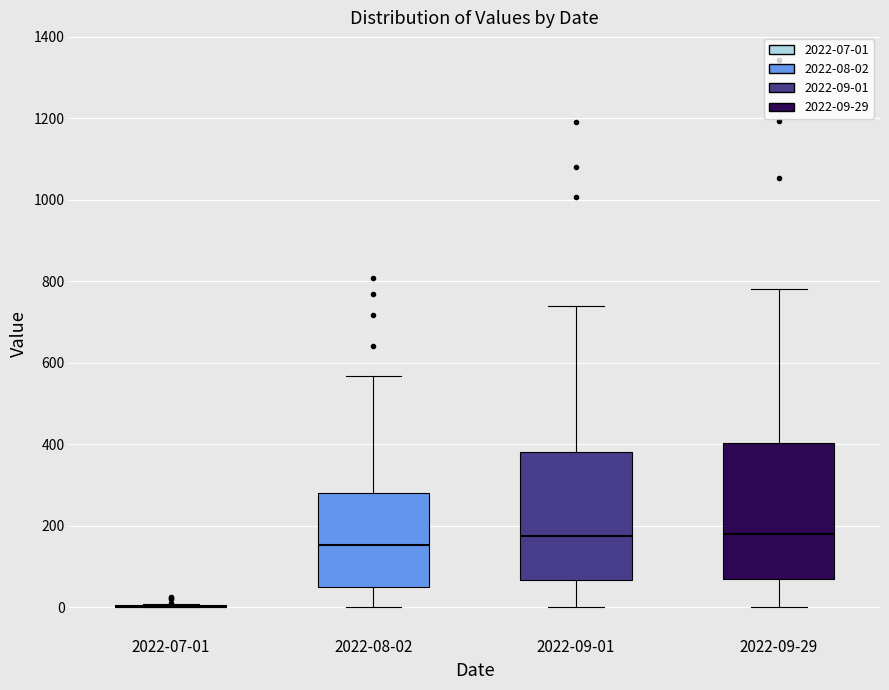

Reading left to right, transcribe this box plot: for each box, give where its median line is, the range the box spans, and where its two whiskers end, as read against the y-axis. The values are not printed on the chart, so give them approximately, as read against the axis.

2022-07-01: box collapsed to a line at 0, whiskers 0 to 0
2022-08-02: median 160, box 60 to 280, whiskers 0 to 560
2022-09-01: median 180, box 60 to 380, whiskers 0 to 740
2022-09-29: median 180, box 60 to 400, whiskers 0 to 780